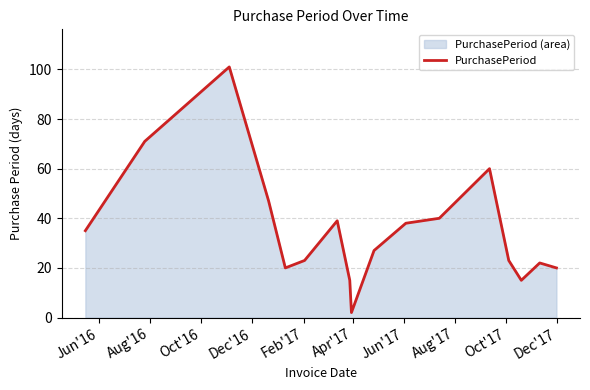

What is the average value?

35